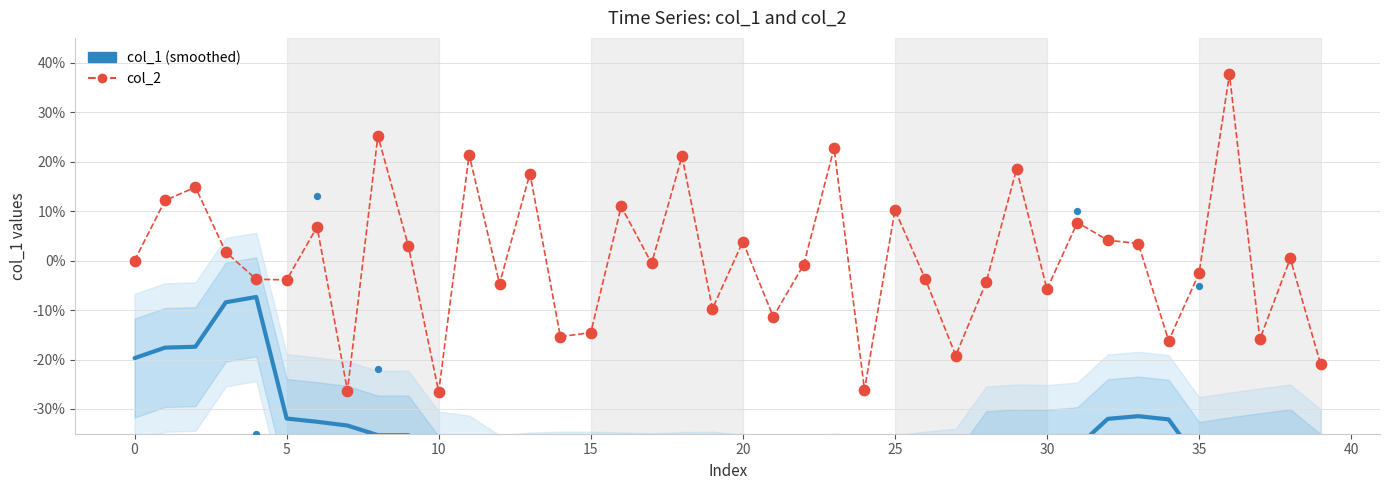

What are all the series names shown in the legend?

col_1 (smoothed), col_2